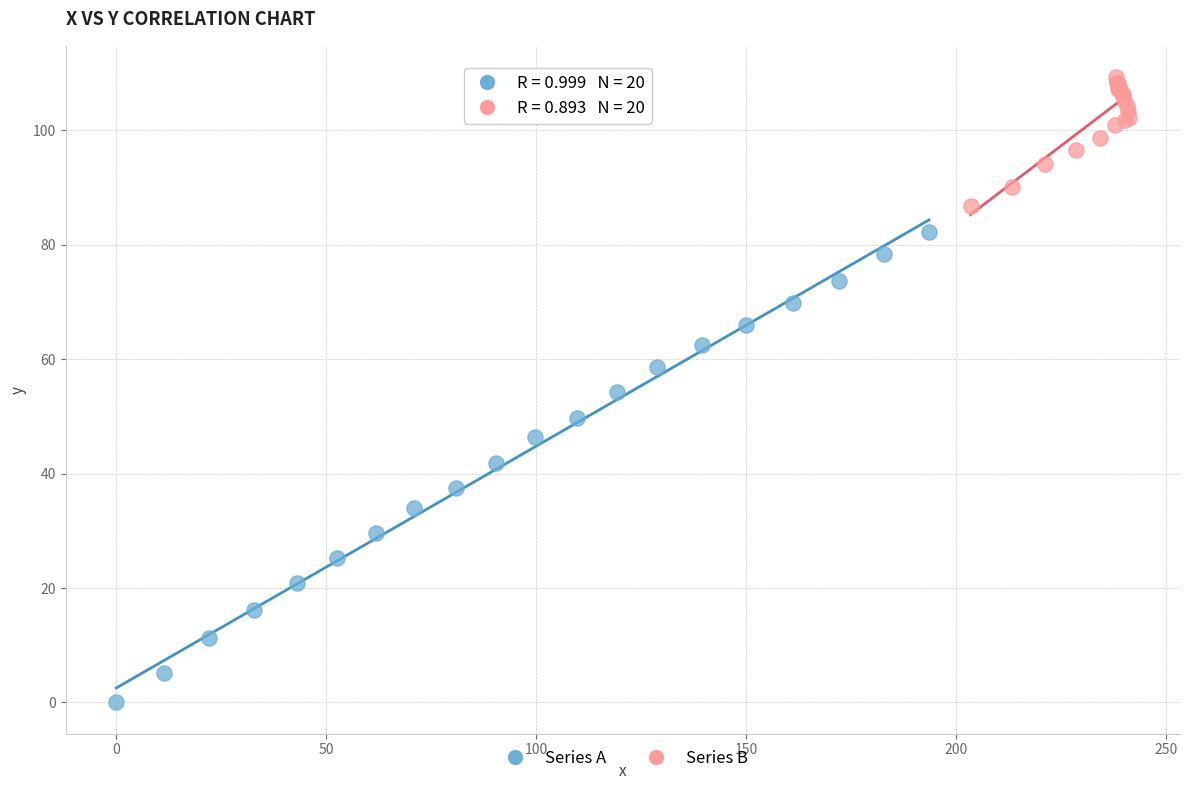

Which series reaches the maximum Y coordinate?

Series B